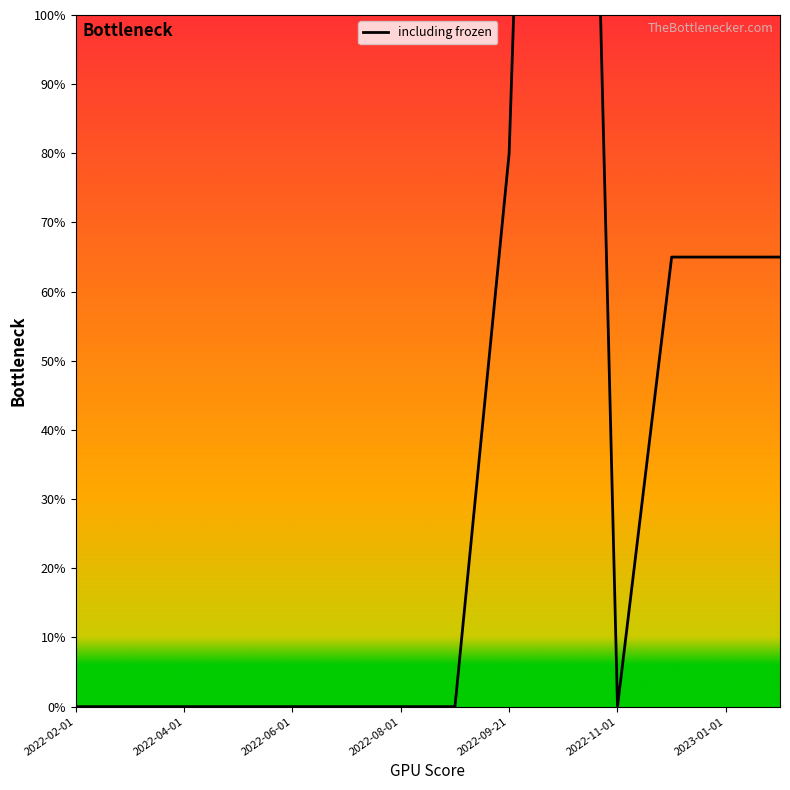

True or false: the data shows -126 at 2022-02-01.

False